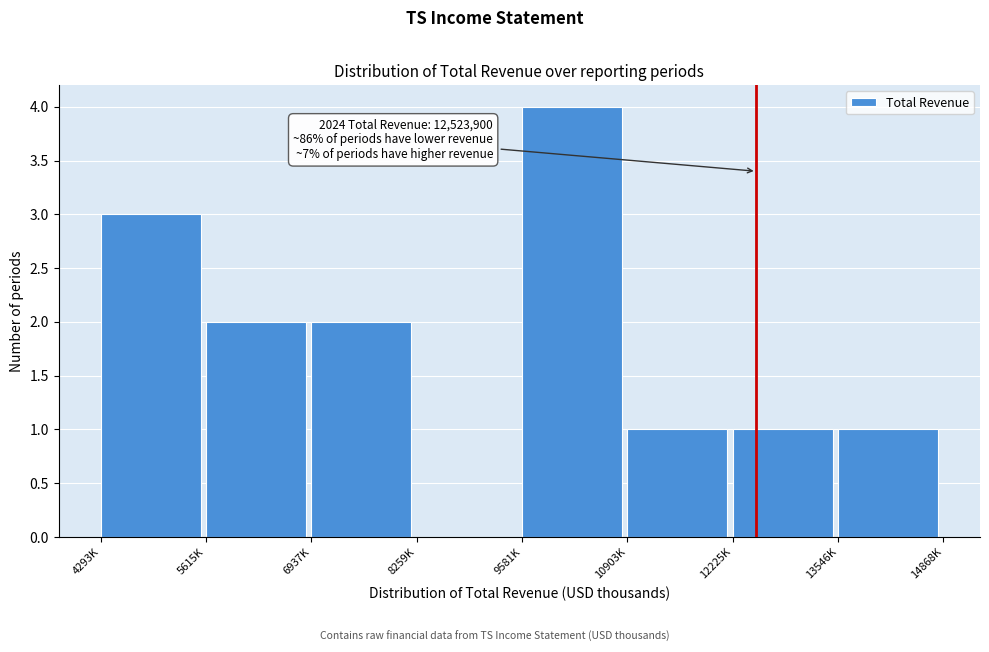

Reading left to right, transcribe all the data shown in this chart.

4293K=3	5615K=2	6937K=2	8259K=0	9581K=4	10903K=1	12225K=1	13546K=1